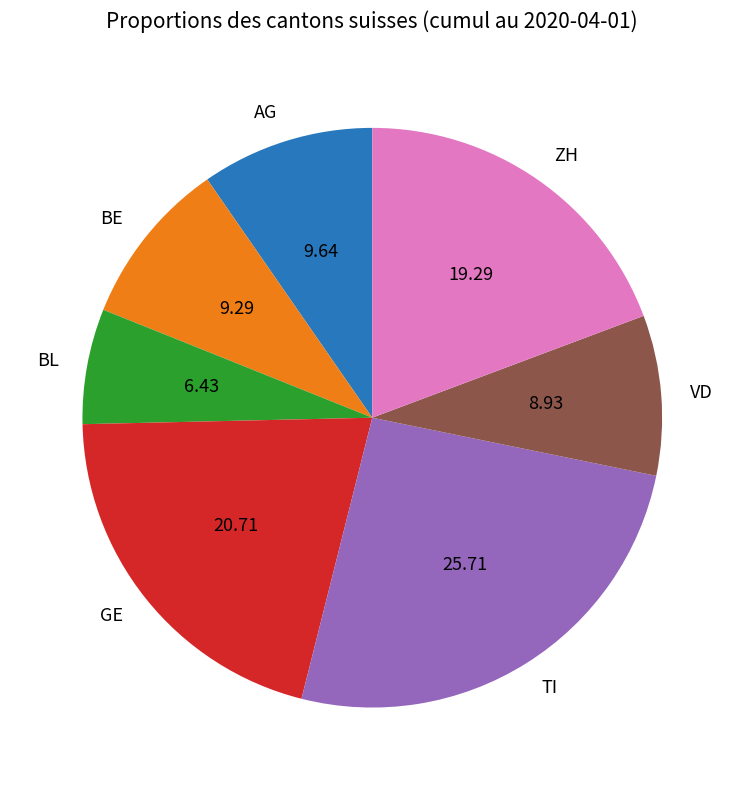

Do VD and ZH together represent more than half of the pie?

No